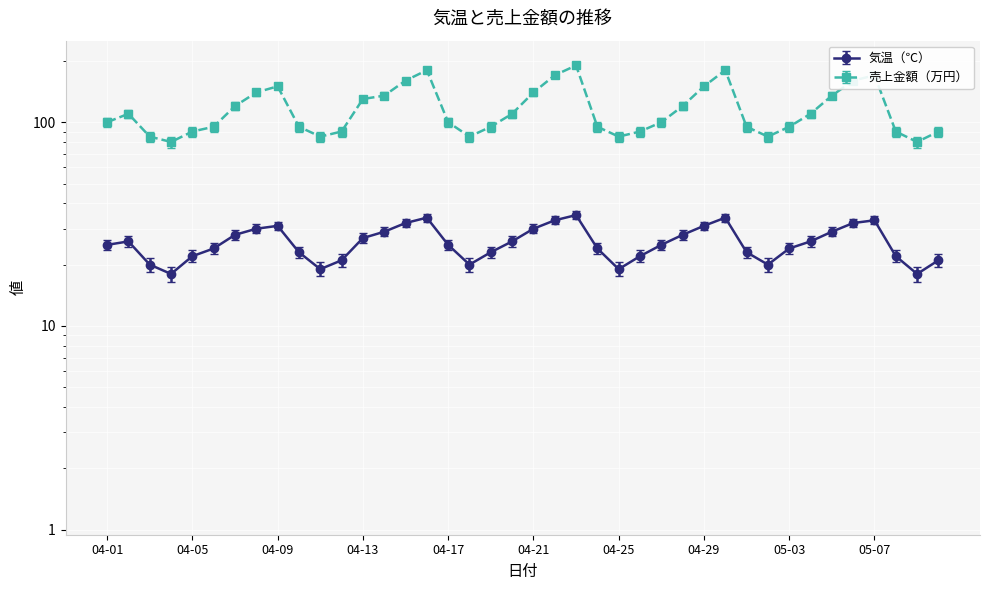

What is the difference between the highest and lowest values at 04-25?

66